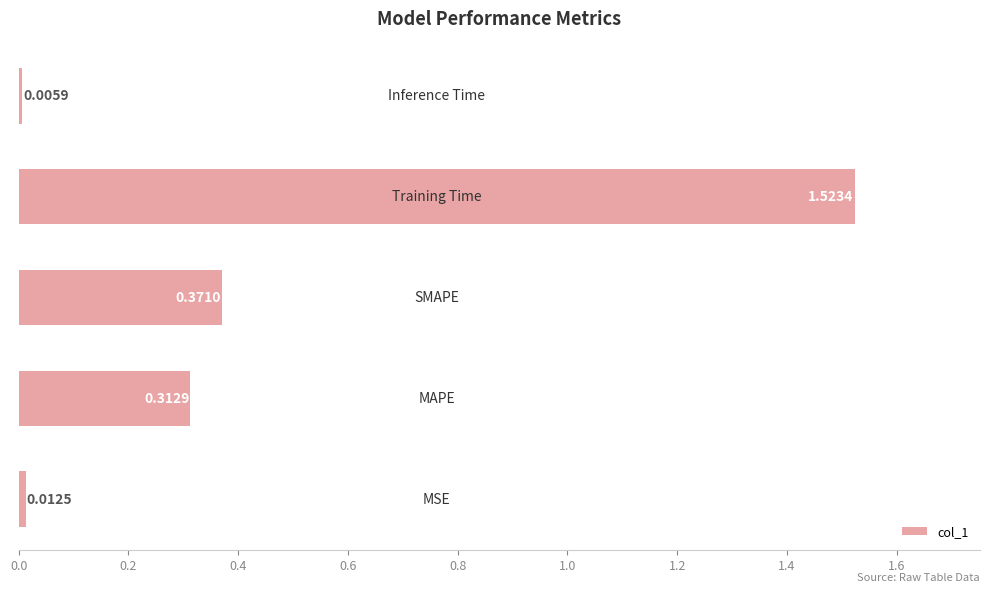

What is the greatest value displayed?

1.5